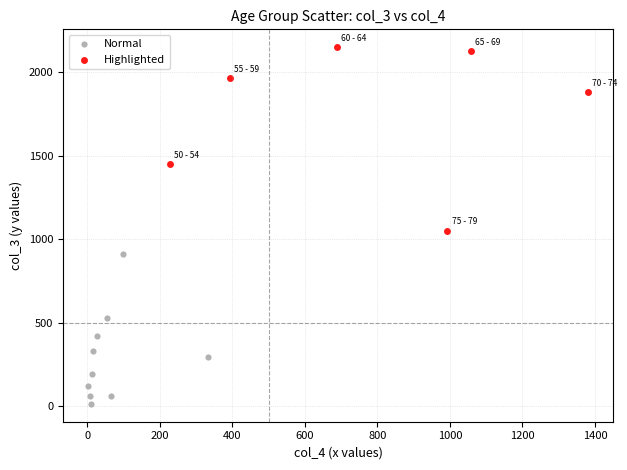

Which series reaches the minimum Y coordinate?

Normal